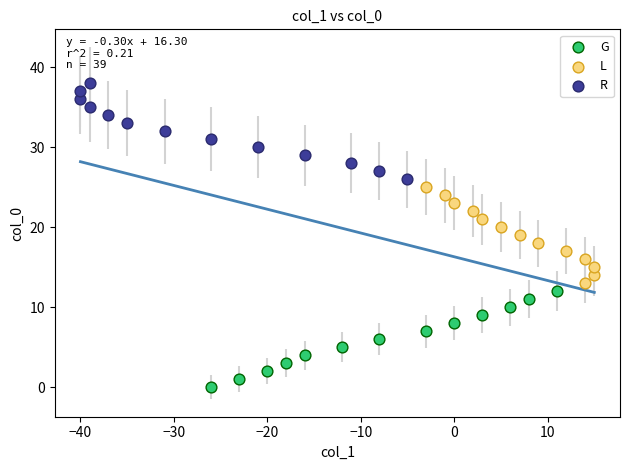

Which series contains the lowest Y value?

G